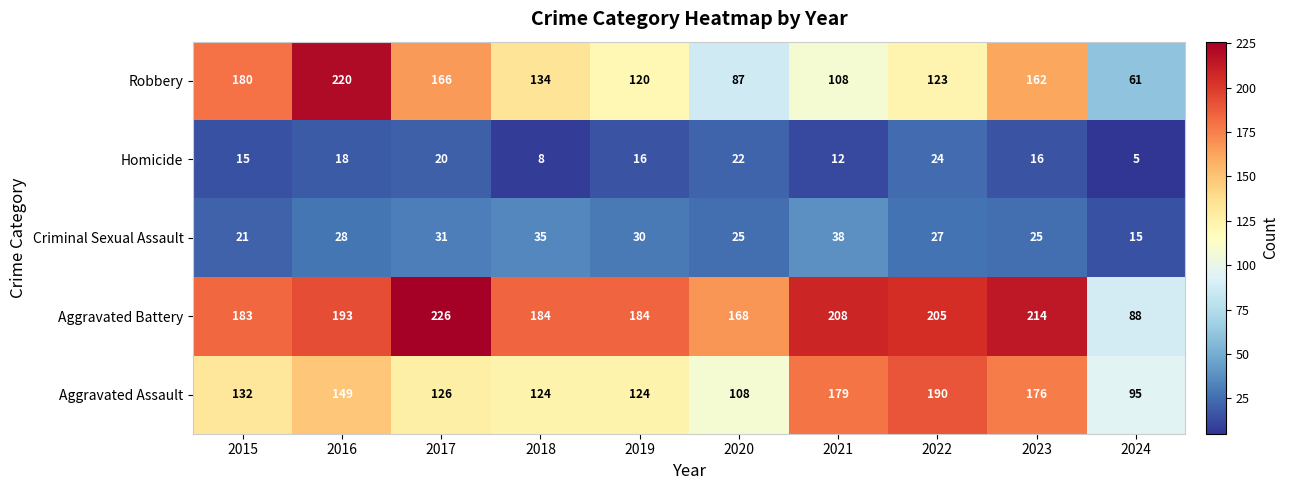

Is it true that Criminal Sexual Assault equals 15 at 2024?

True